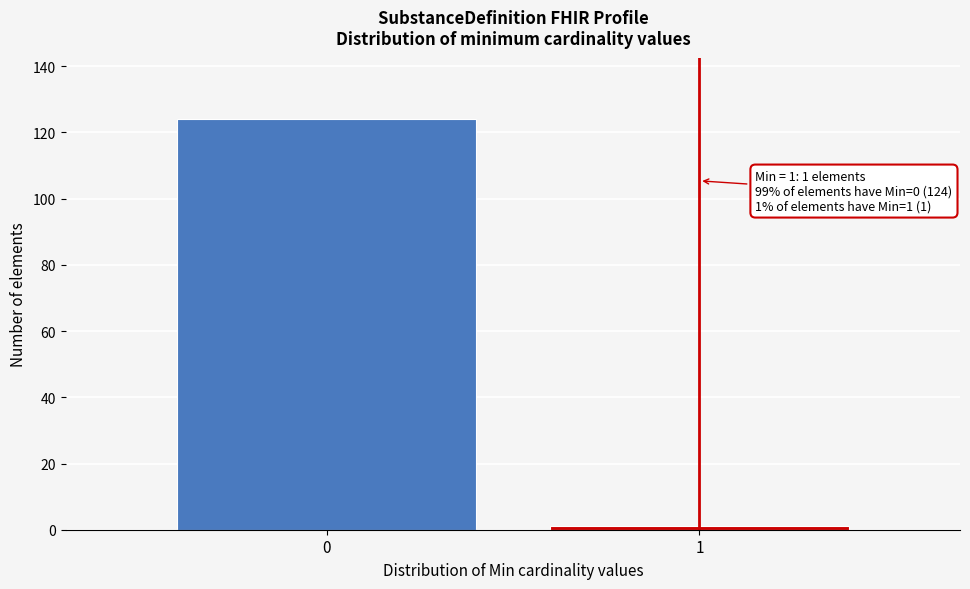

Reading right to left, transcribe all the data shown in this chart.

1=1	0=124